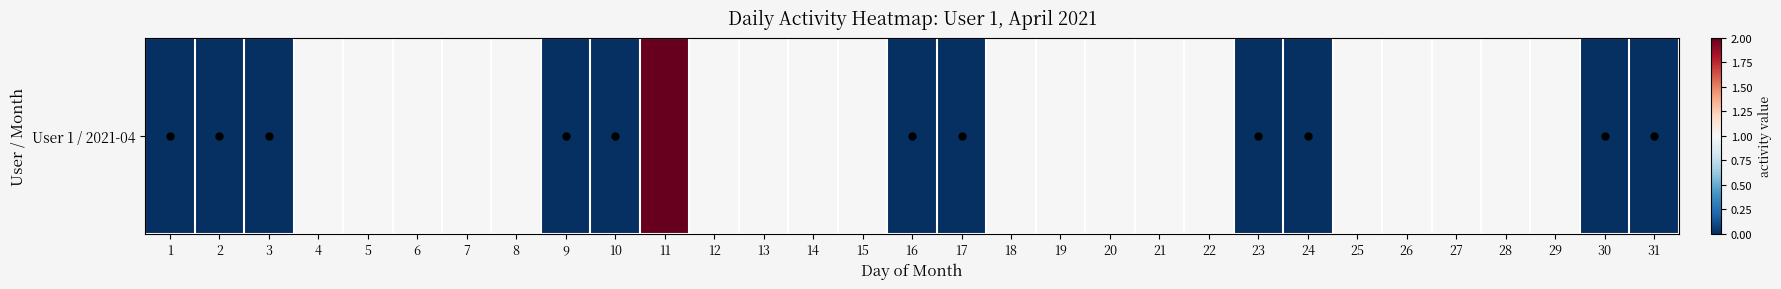

What is the ratio of the value at 29 to the value at 15?

1.0